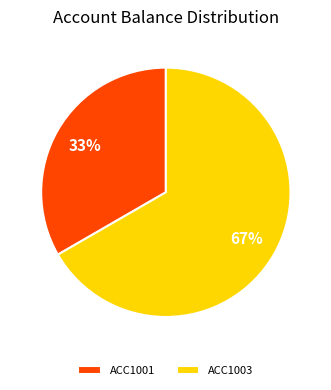

To the nearest percent, what percentage of the pie is ACC1003?

67%